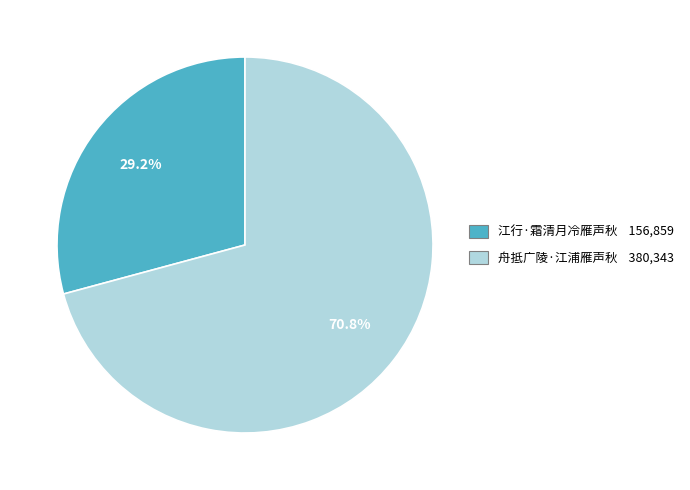

Which category accounts for the majority?

舟抵广陵·江浦雁声秋